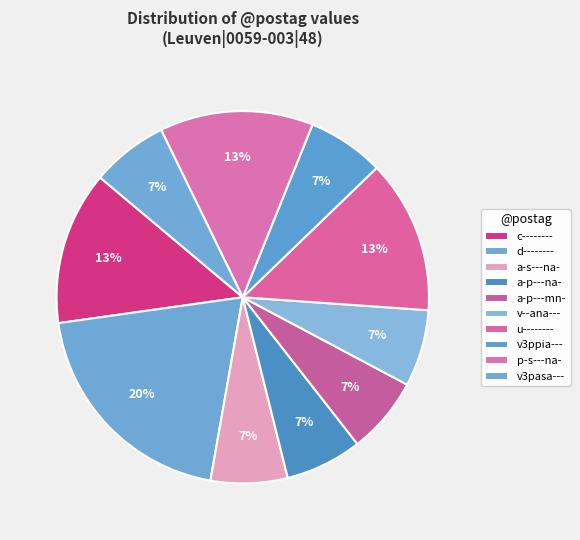

What percentage do v3pasa--- and a-s---na- together represent?

13.3%